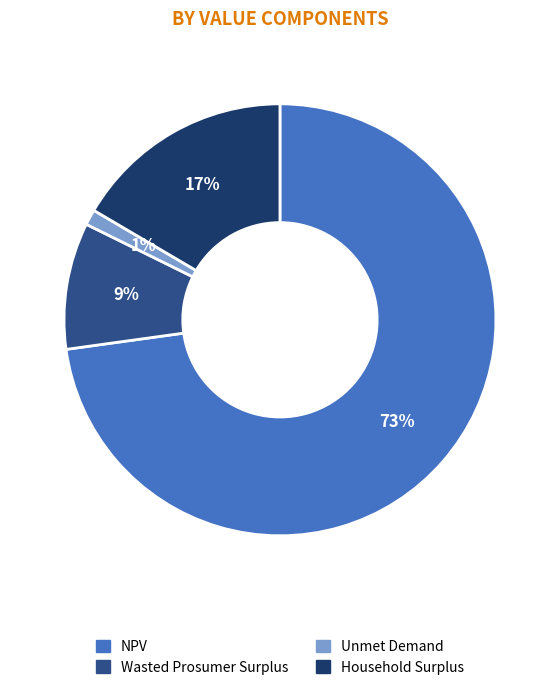

What is the smallest slice in the pie chart?

Unmet Demand